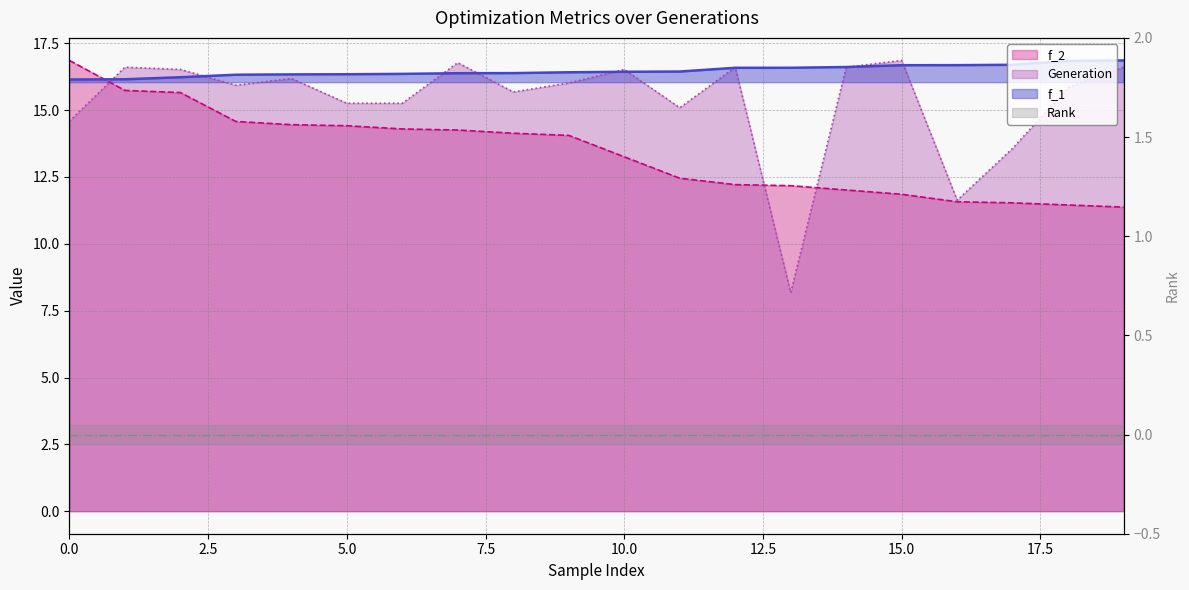

Where is f_2 nearest to the value 14?

9